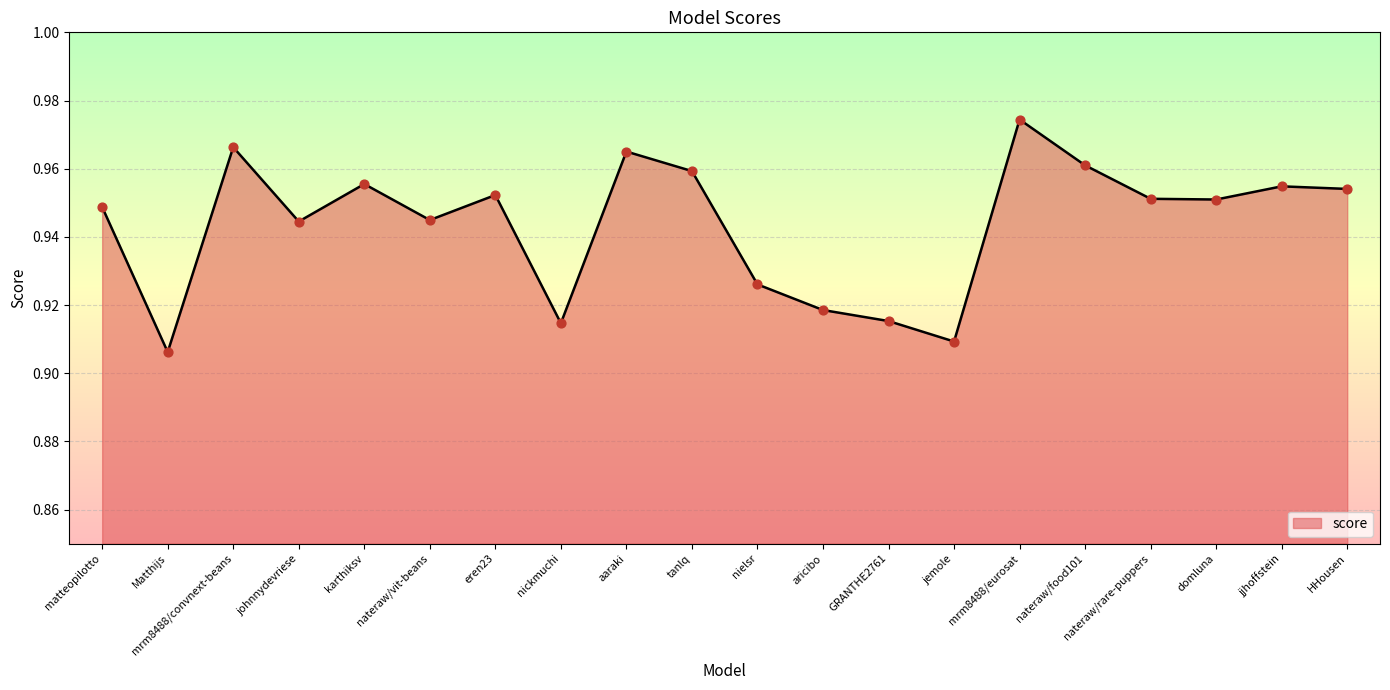

Between HHousen and matteopilotto, which is larger?

HHousen